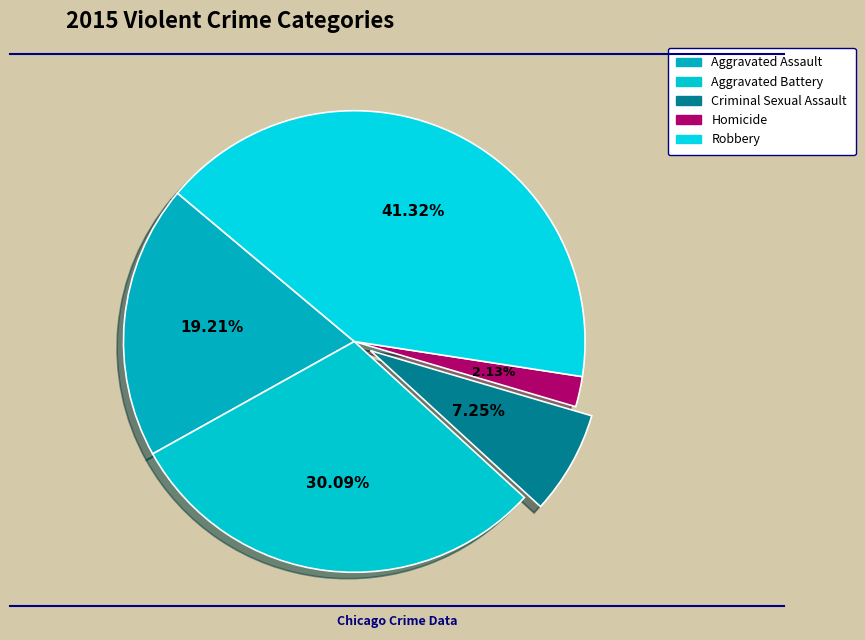

How many slices are in this pie chart?

5